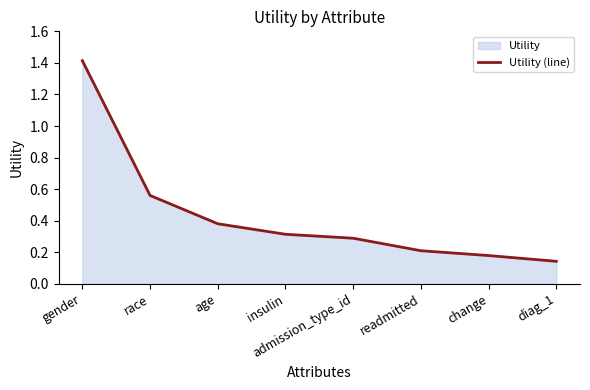

The value at gender is 1.4. True or false?

True